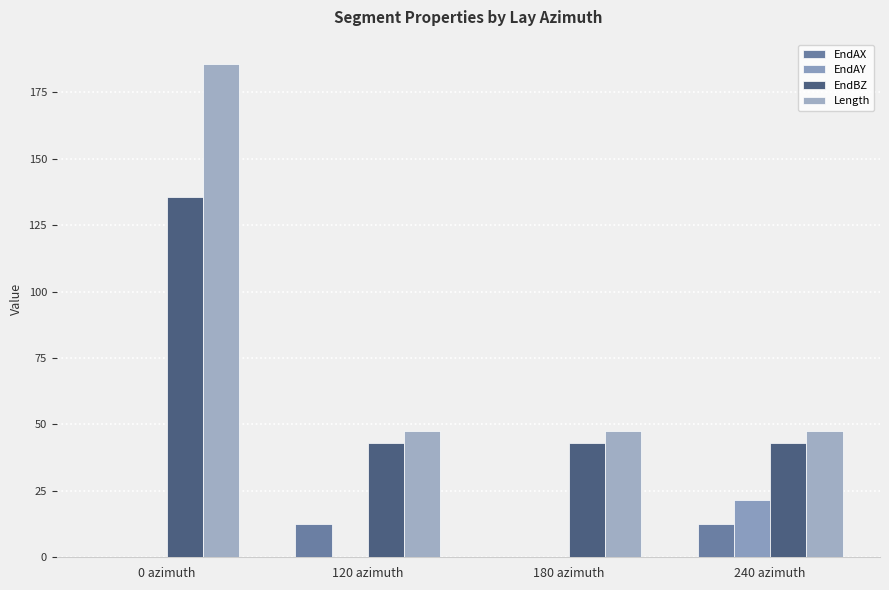

Reading left to right, what are all the values shown in this chart?

EndAX: 0.0	12.5	0.0	12.5
EndAY: 0.0	0.0	0.0	21.7
EndBZ: 135.6	43.0	43.0	43.0
Length: 185.6	47.5	47.5	47.5